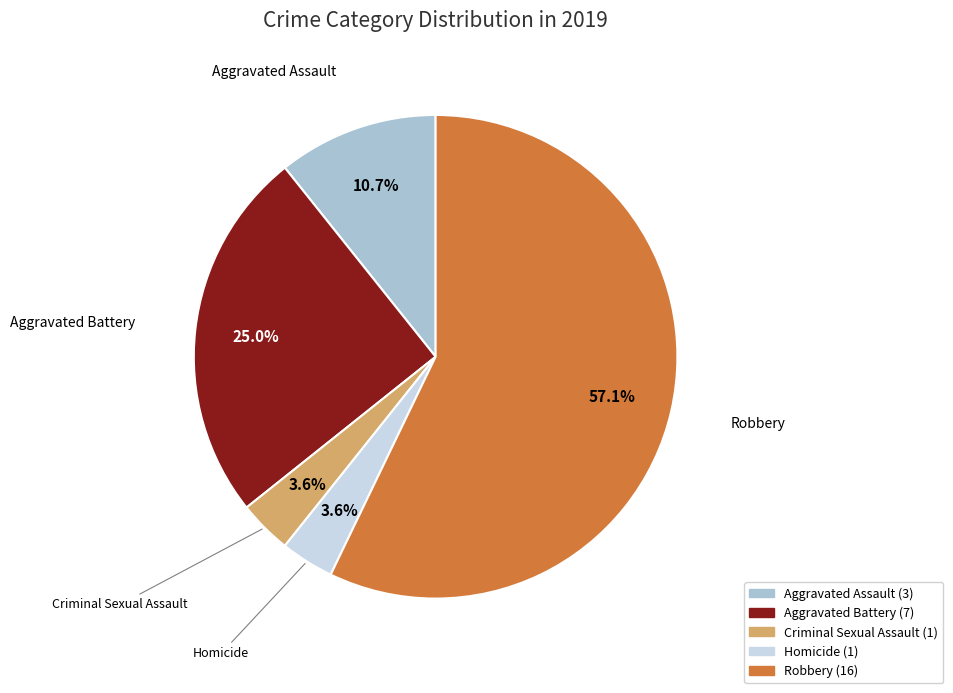

How many slices are in this pie chart?

5